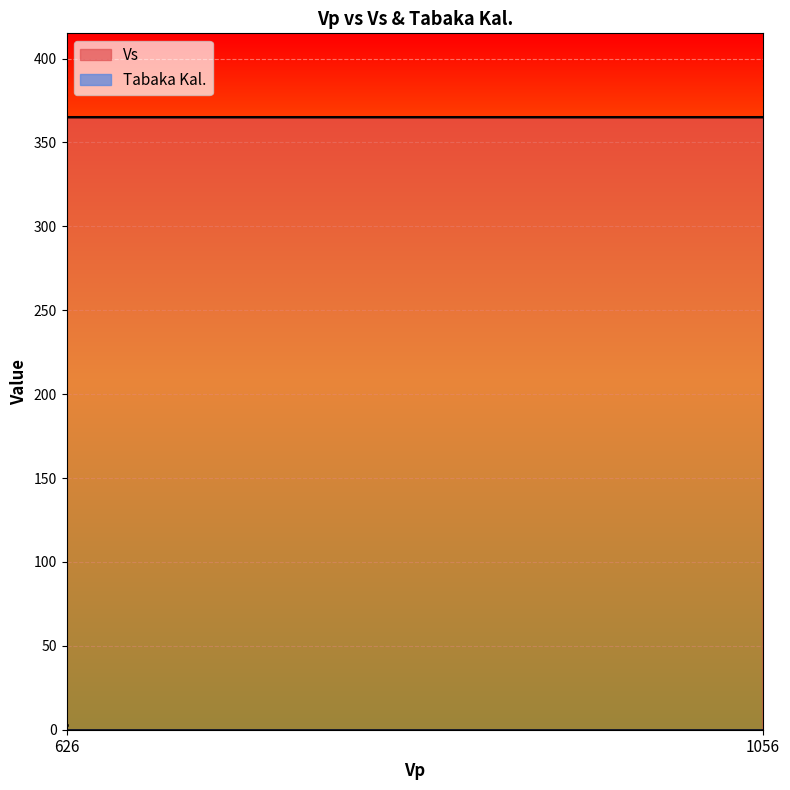

What position from the right is 1056?

1